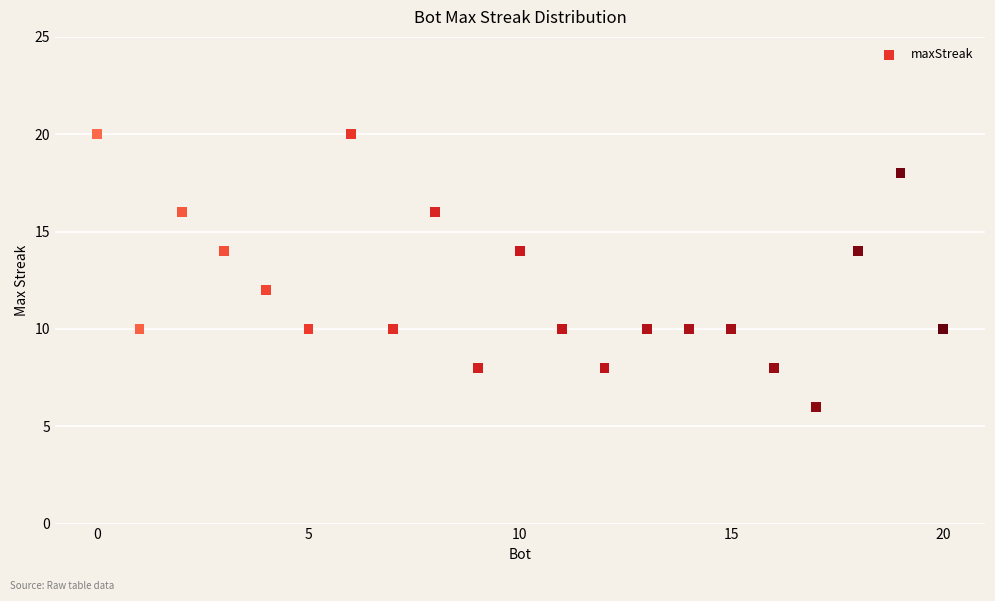

What is the range of X values (max minus min)?

20